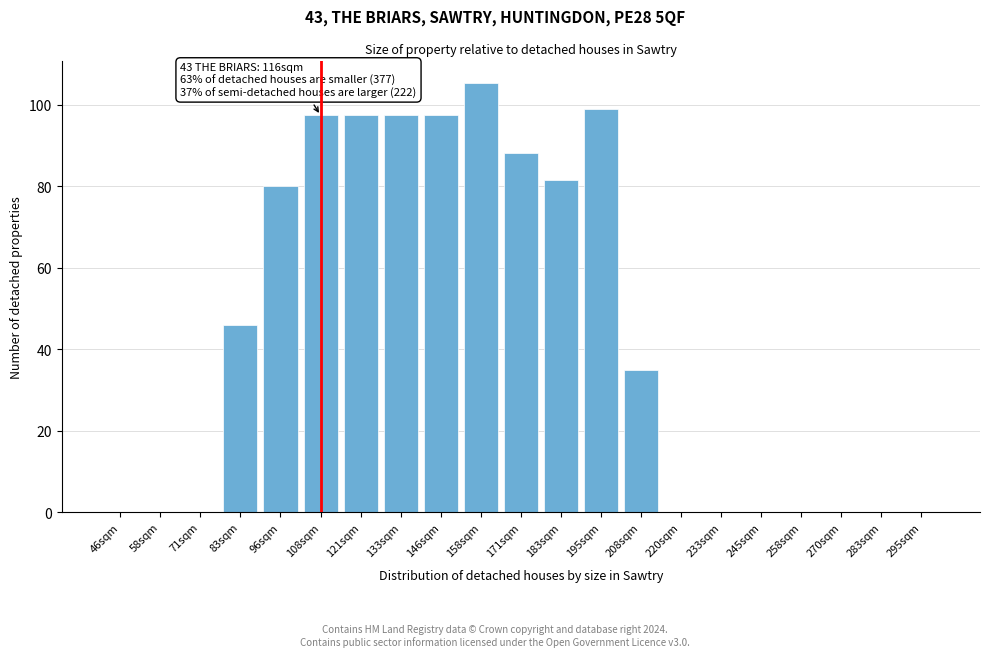

Reading left to right, what are all the values shown in this chart?

46sqm=0.0	58sqm=0.0	71sqm=0.0	83sqm=46.0	96sqm=80.0	108sqm=97.4	121sqm=97.4	133sqm=97.4	146sqm=97.4	158sqm=105.4	171sqm=88.0	183sqm=81.5	195sqm=98.9	208sqm=34.8	220sqm=0.0	233sqm=0.0	245sqm=0.0	258sqm=0.0	270sqm=0.0	283sqm=0.0	295sqm=0.0